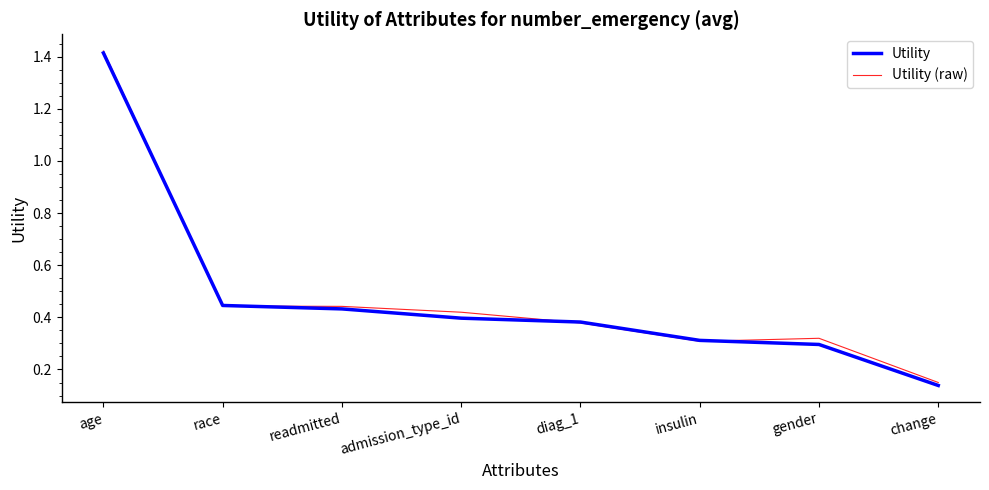

What is the total value across all series at insulin?

0.6